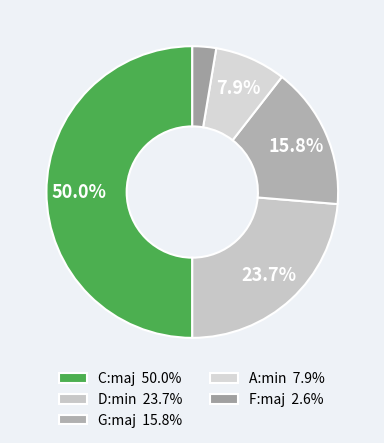

To the nearest percent, what is the difference between the largest and smallest slice percentages?

47%